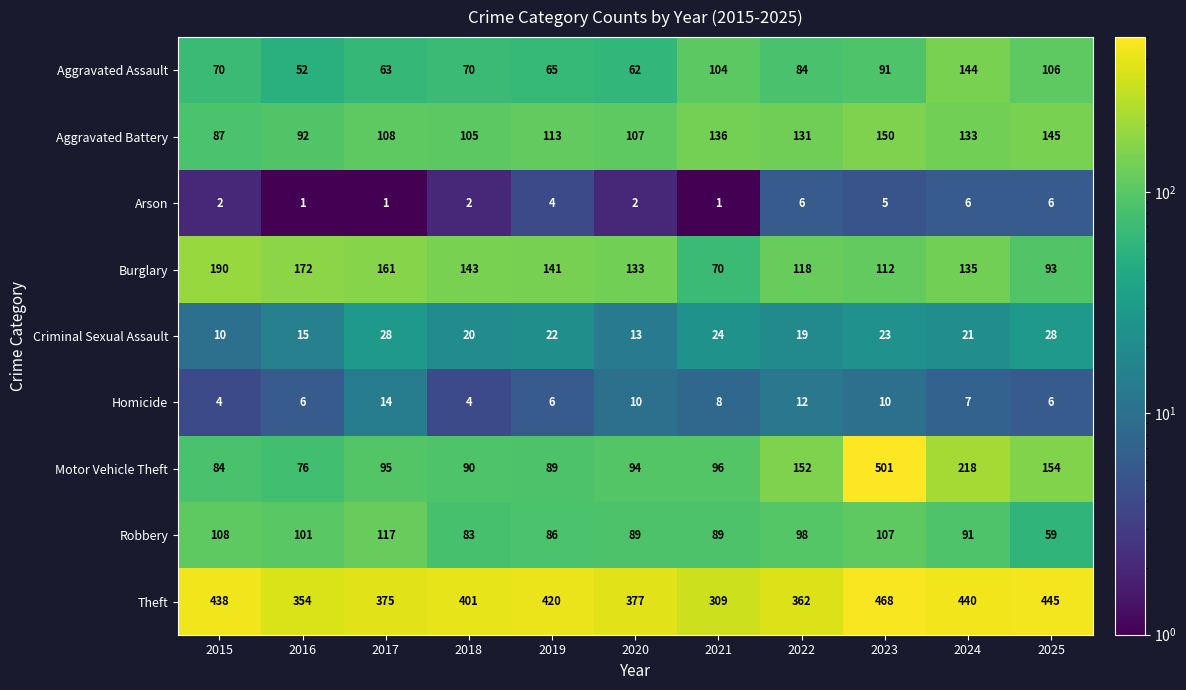

Rank the series at 2020 from highest to lowest value.

Theft, Burglary, Aggravated Battery, Motor Vehicle Theft, Robbery, Aggravated Assault, Criminal Sexual Assault, Homicide, Arson